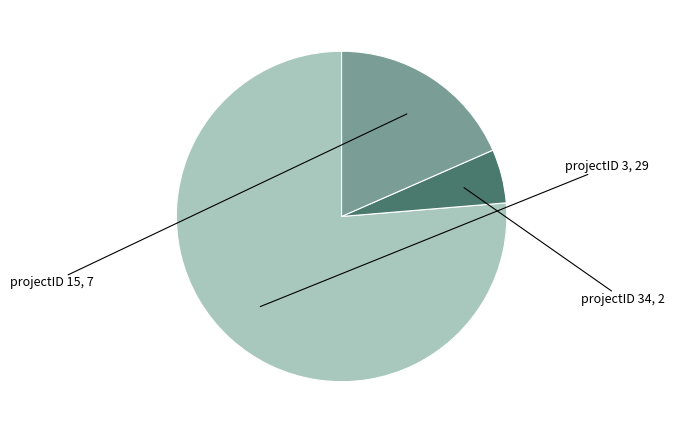

Count the number of slices in the pie.

3